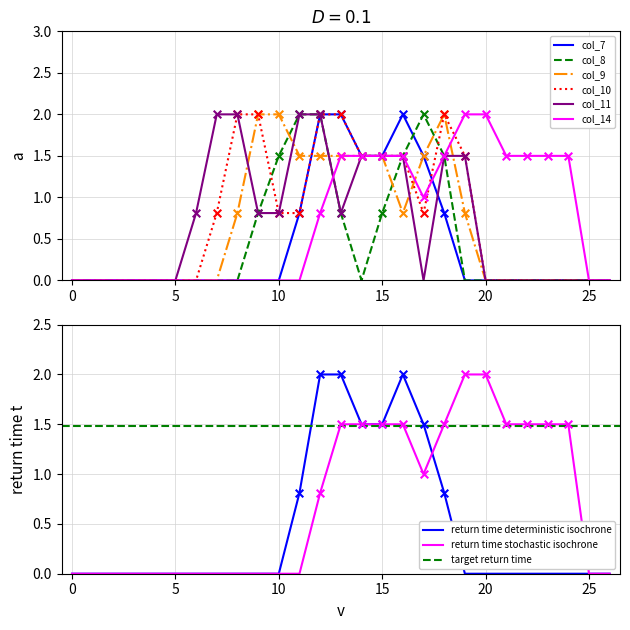

Which series has the largest total across all categories?

col_14